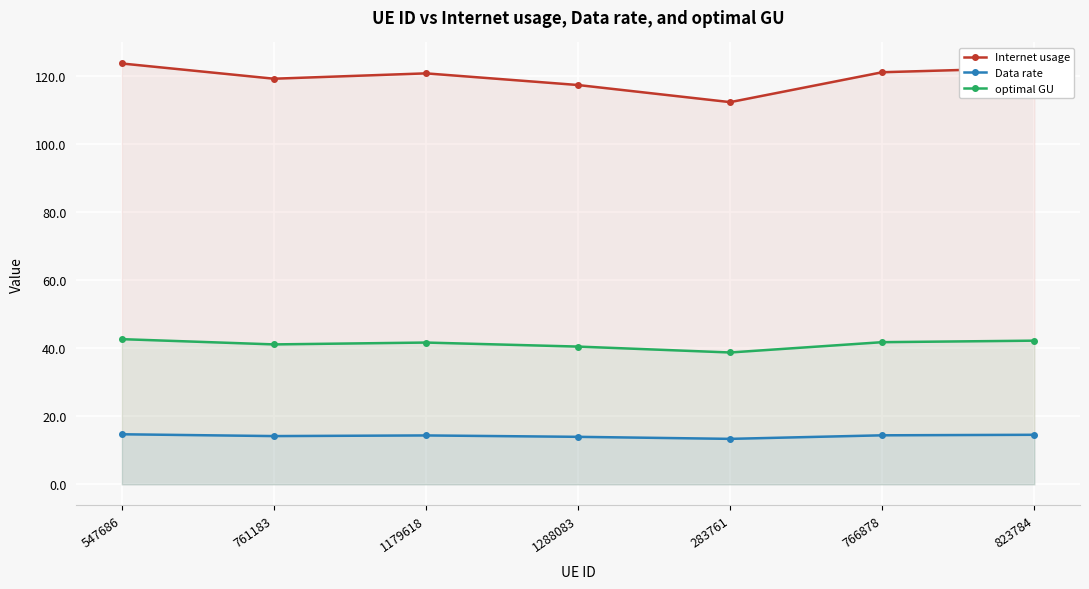

Count the number of categories in the chart.

7